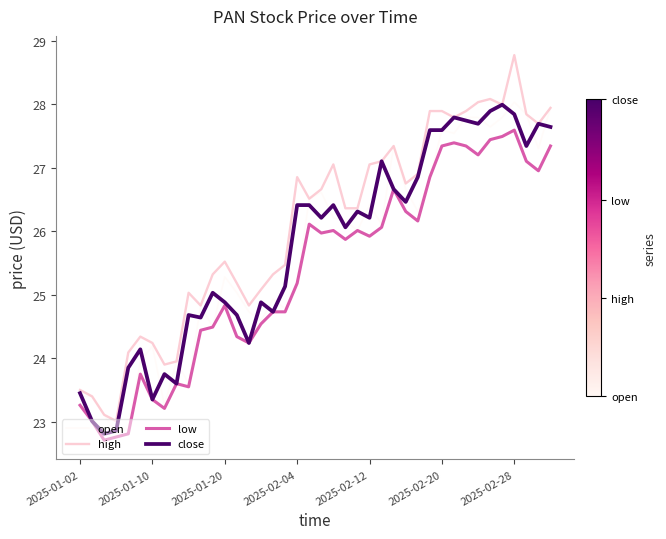

True or false: low and high intersect in this chart.

False